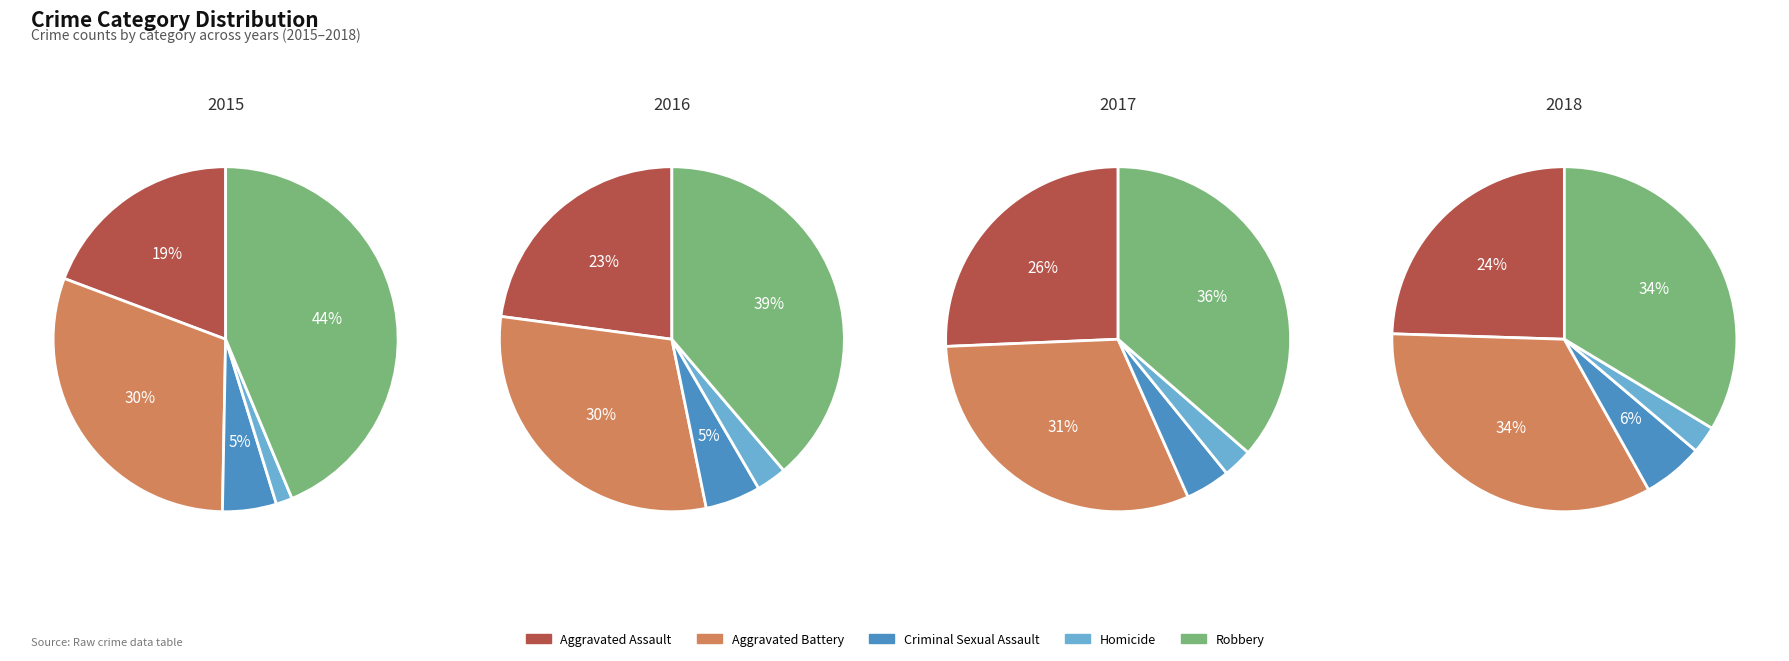

How much of the chart is everything except Criminal Sexual Assault?

94.9%